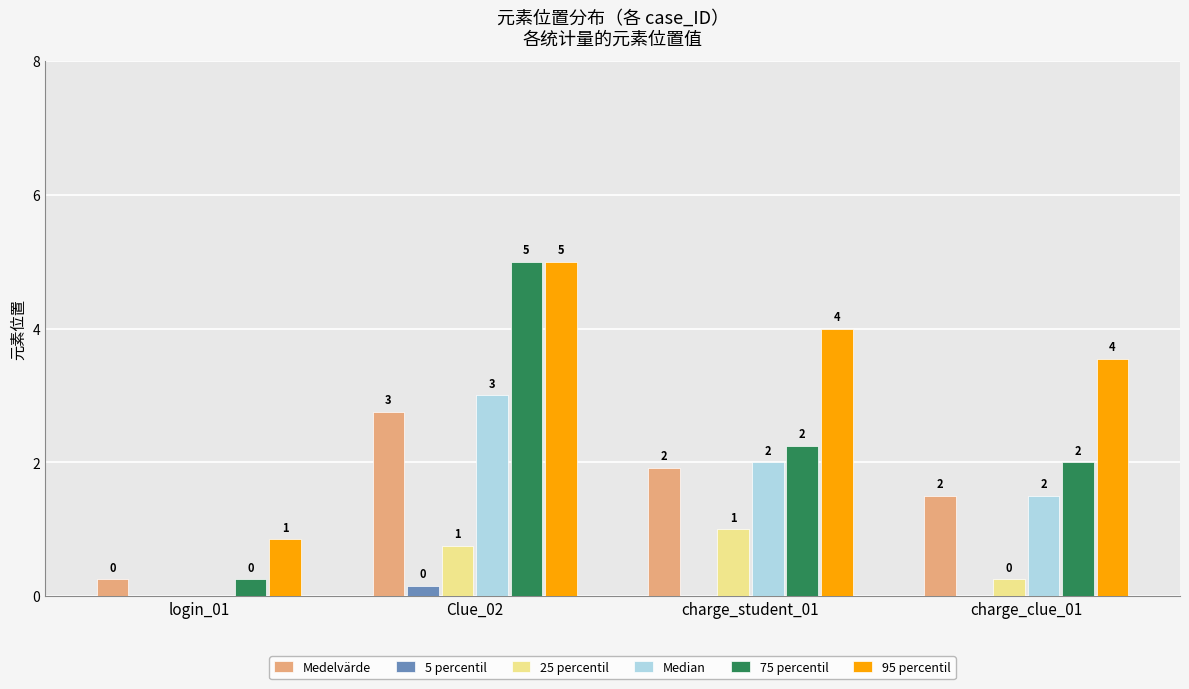

At which category is the sum across all series the highest?

Clue_02